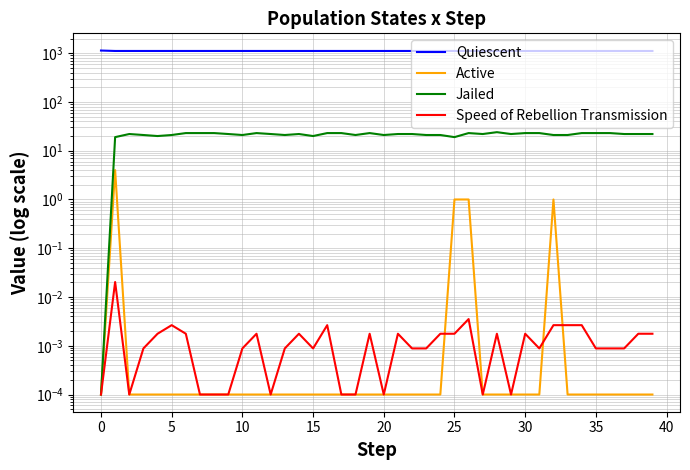

True or false: Speed of Rebellion Transmission has a value of 0.0 at 33.

False